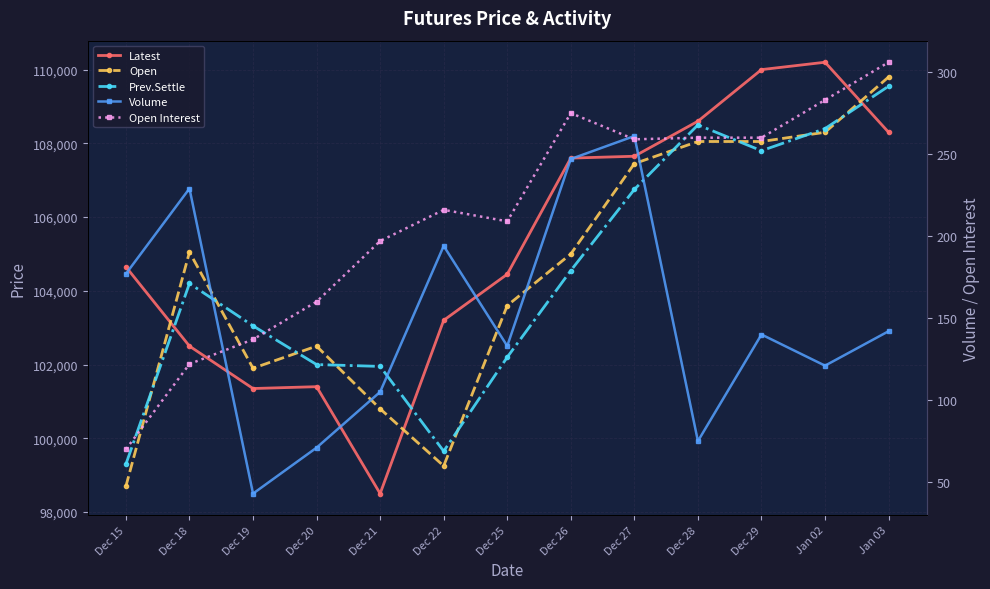

Which series has the largest total across all categories?

Latest